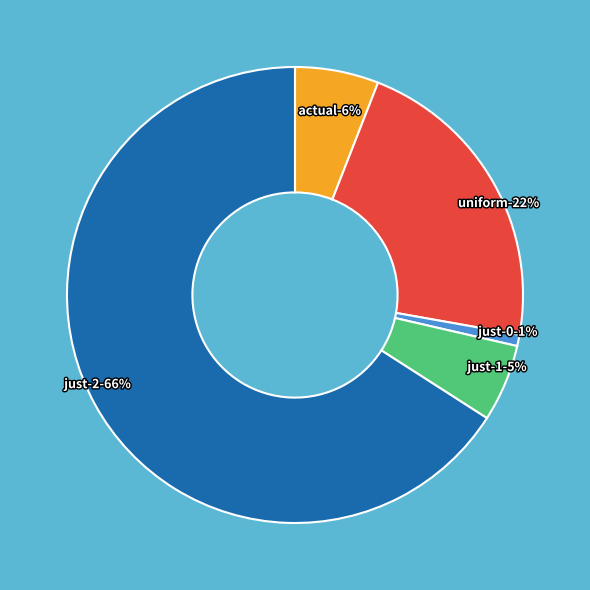

Is there a majority slice in this chart?

Yes